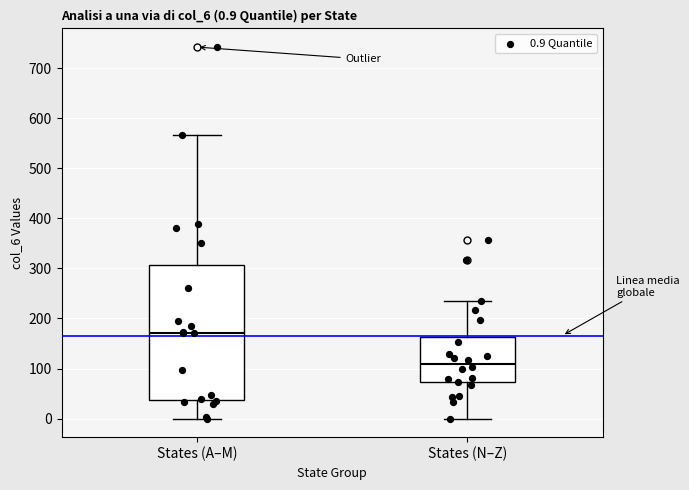

Comparing the boxes themselves (not the whiskers), which one is the tallest?

States (A–M)